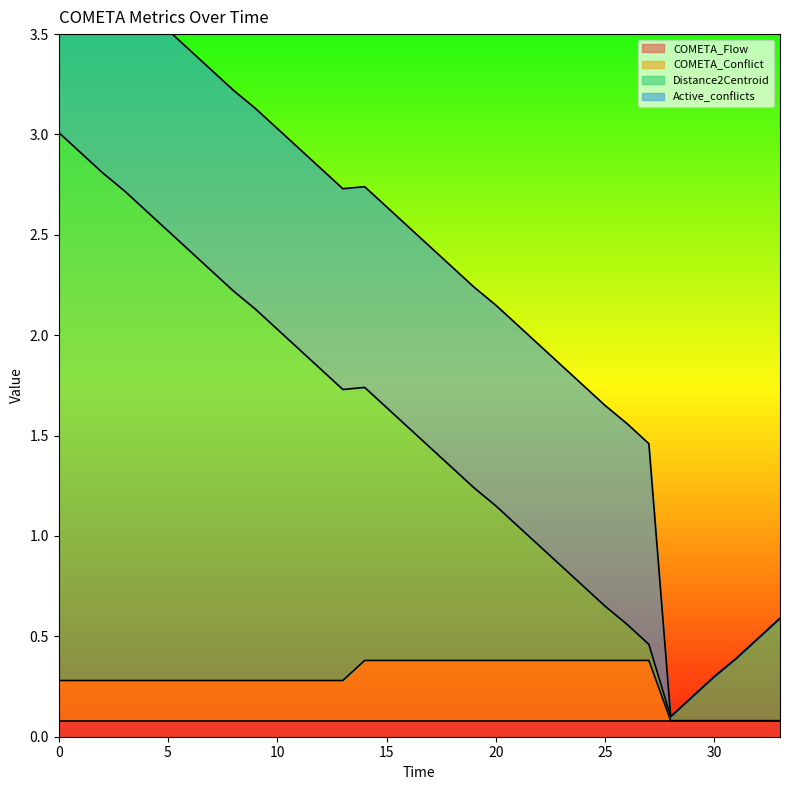

Which has a higher value, 26.0 or 23.0?

26.0